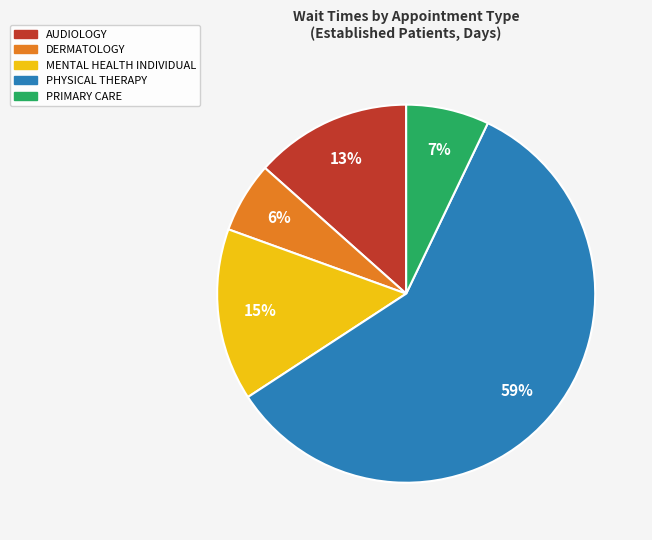

Does any single category account for the majority?

Yes